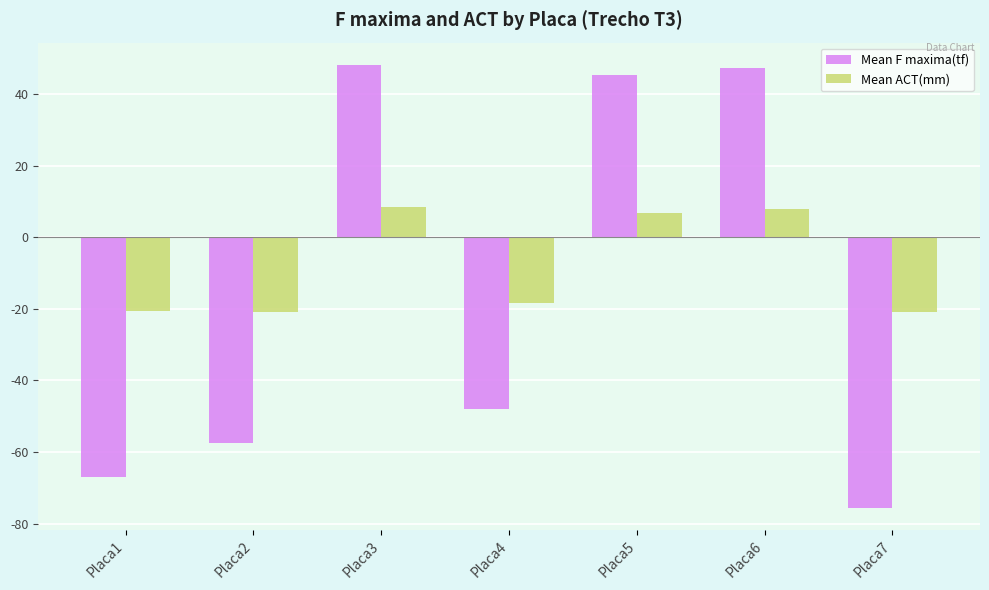

What is the greatest value displayed?

48.2